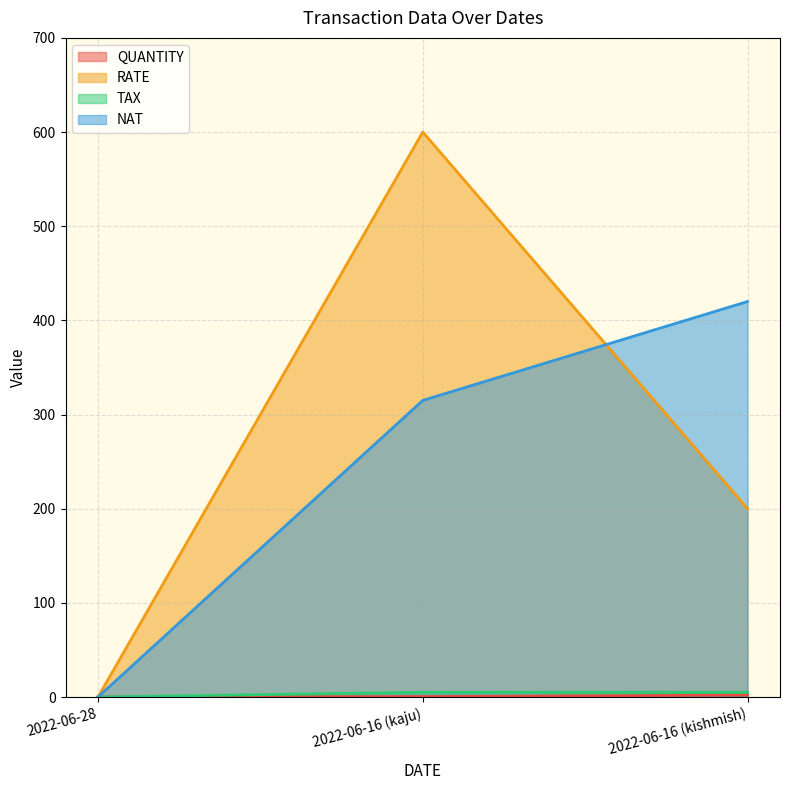

Reading left to right, what are all the values shown in this chart?

QUANTITY: 2022-06-28=0.0	2022-06-16 (kaju)=0.5	2022-06-16 (kishmish)=2.0
RATE: 2022-06-28=0.0	2022-06-16 (kaju)=600.0	2022-06-16 (kishmish)=200.0
TAX: 2022-06-28=0.0	2022-06-16 (kaju)=5.0	2022-06-16 (kishmish)=5.0
NAT: 2022-06-28=0.0	2022-06-16 (kaju)=315.0	2022-06-16 (kishmish)=420.0